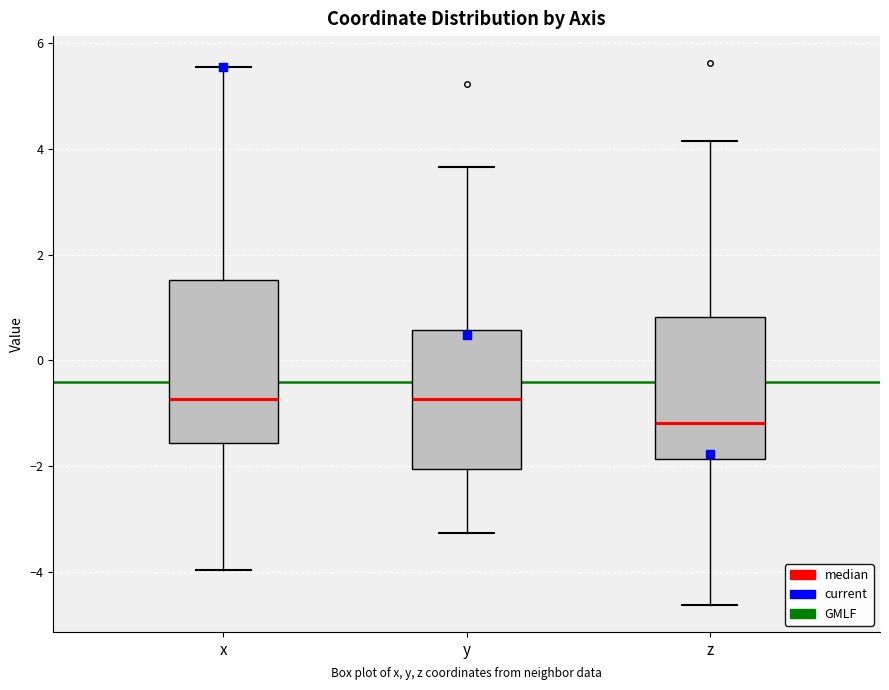

Reading left to right, read every box against the y-axis: the position of its median line, the range the box covers, and the ends of its whiskers. The values are not printed on the chart, so give them approximately, as read against the axis.

x: median -0.8, box -1.6 to 1.6, whiskers -4.0 to 5.6
y: median -0.8, box -2.0 to 0.6, whiskers -3.2 to 3.6
z: median -1.2, box -1.8 to 0.8, whiskers -4.6 to 4.2